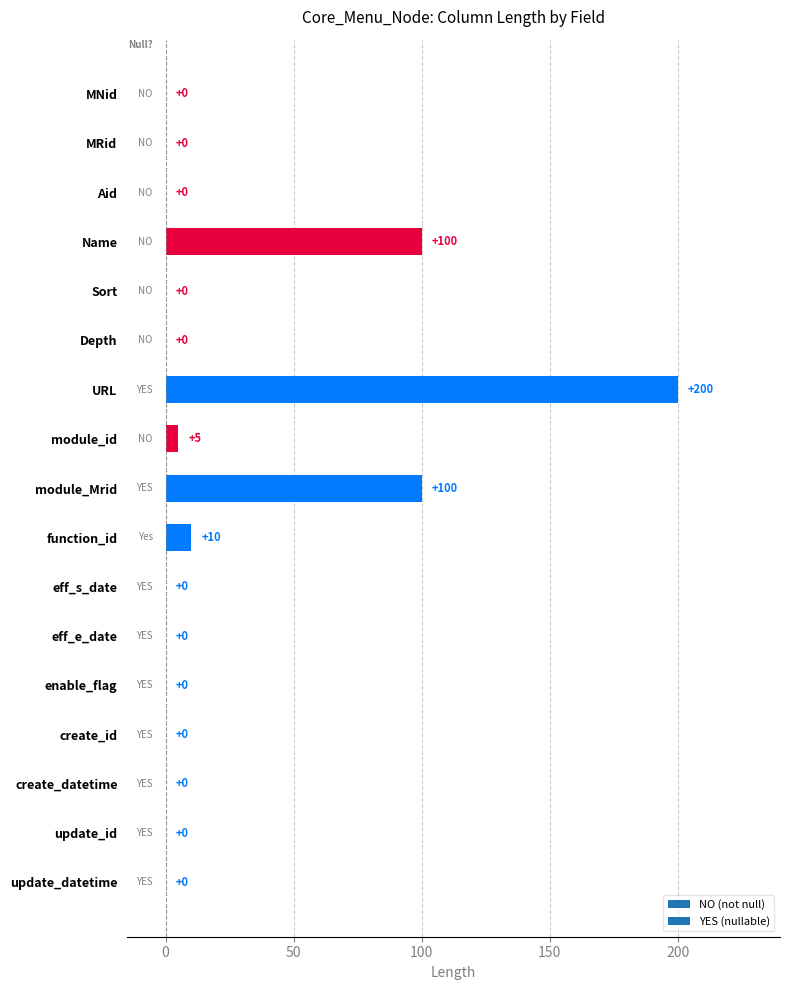

What is the greatest value displayed?

200